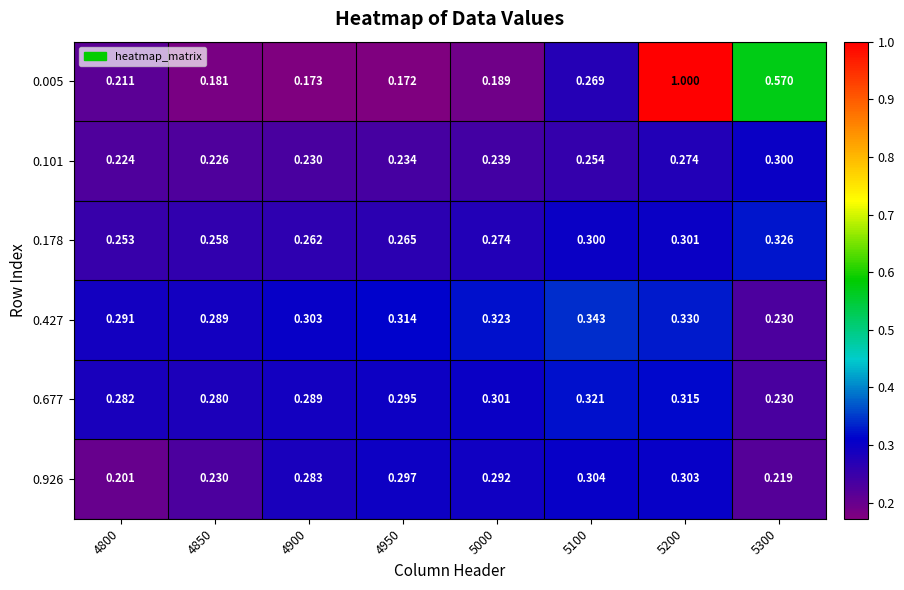

What is the maximum value shown in the chart?

1.0